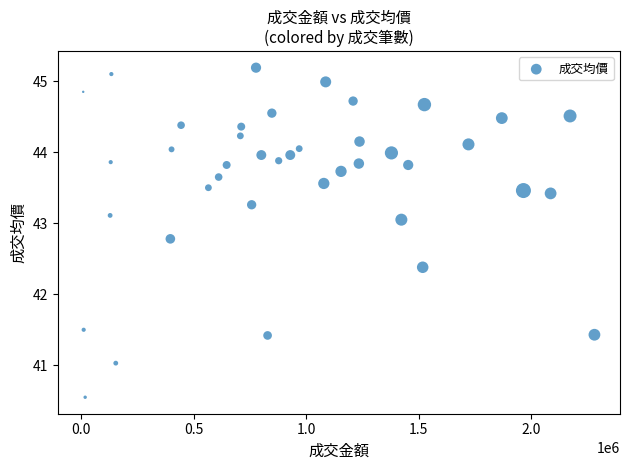

What is the range of X values (max minus min)?

2269042.0